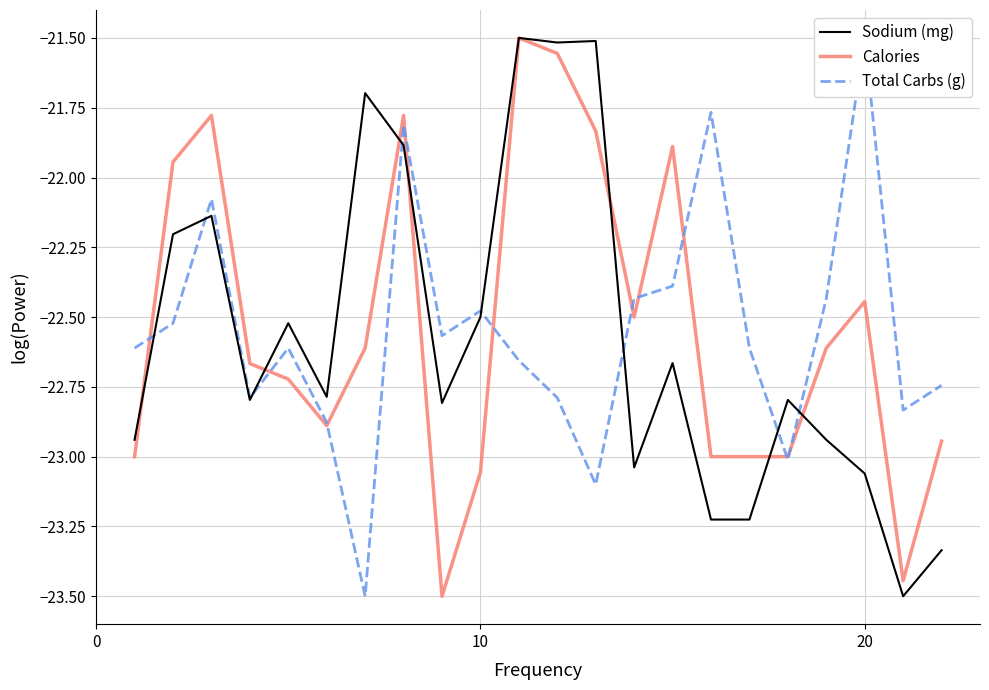

How many lines are shown in the chart?

3